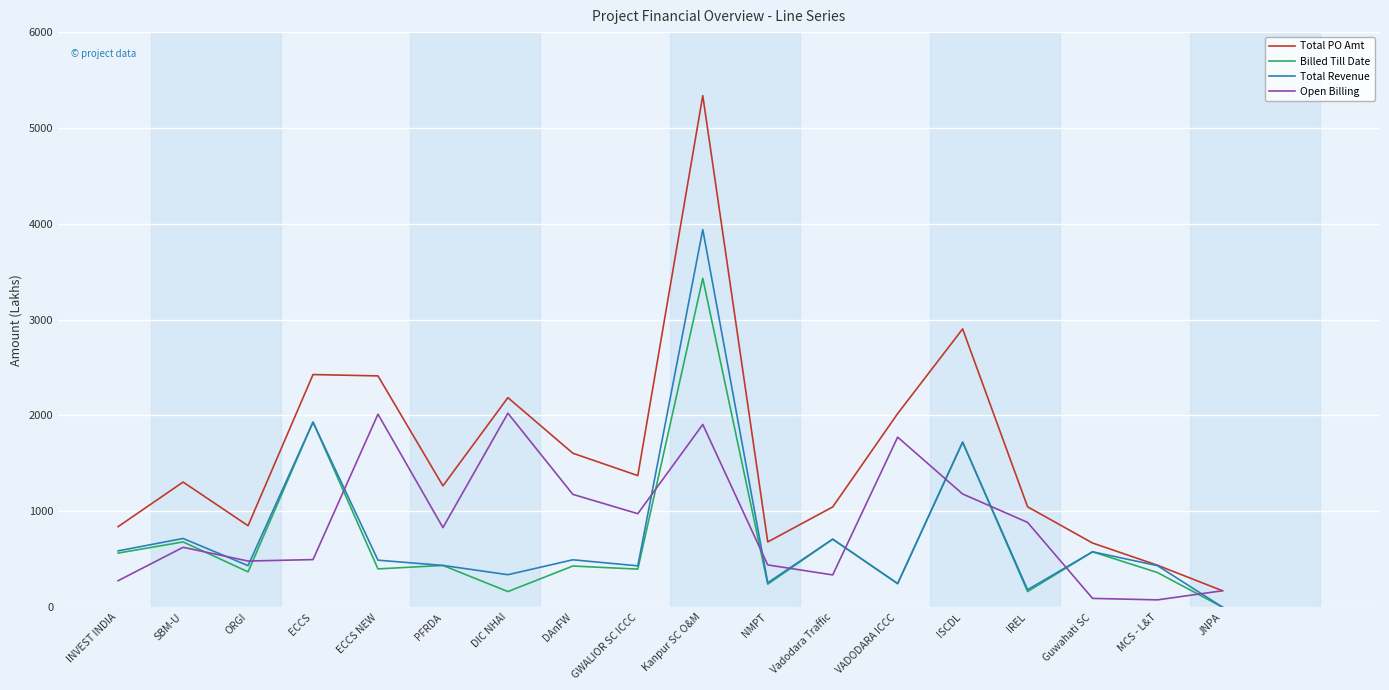

What is the approximate value of Total PO Amt at NMPT?

680.7